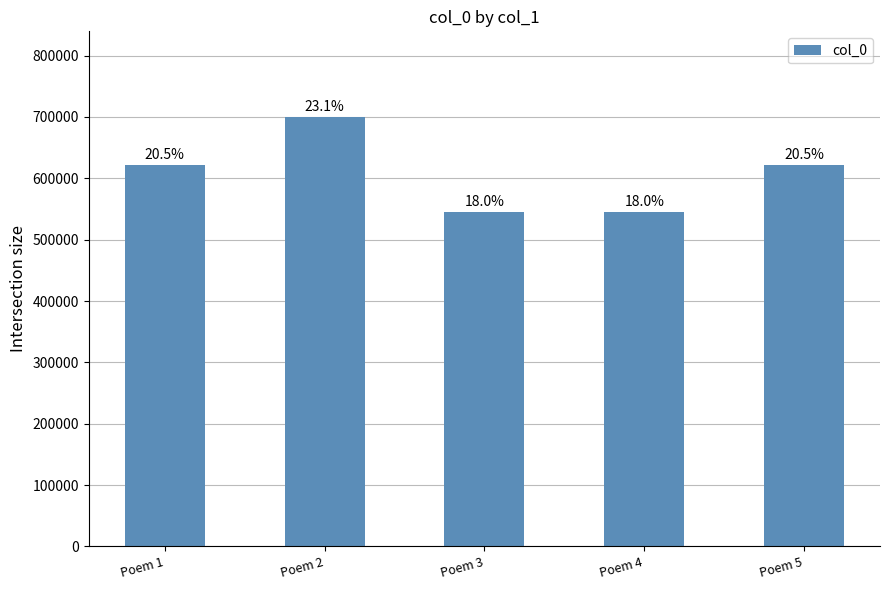

List the labels in order of value, smallest first.

Poem 4, Poem 3, Poem 5, Poem 1, Poem 2